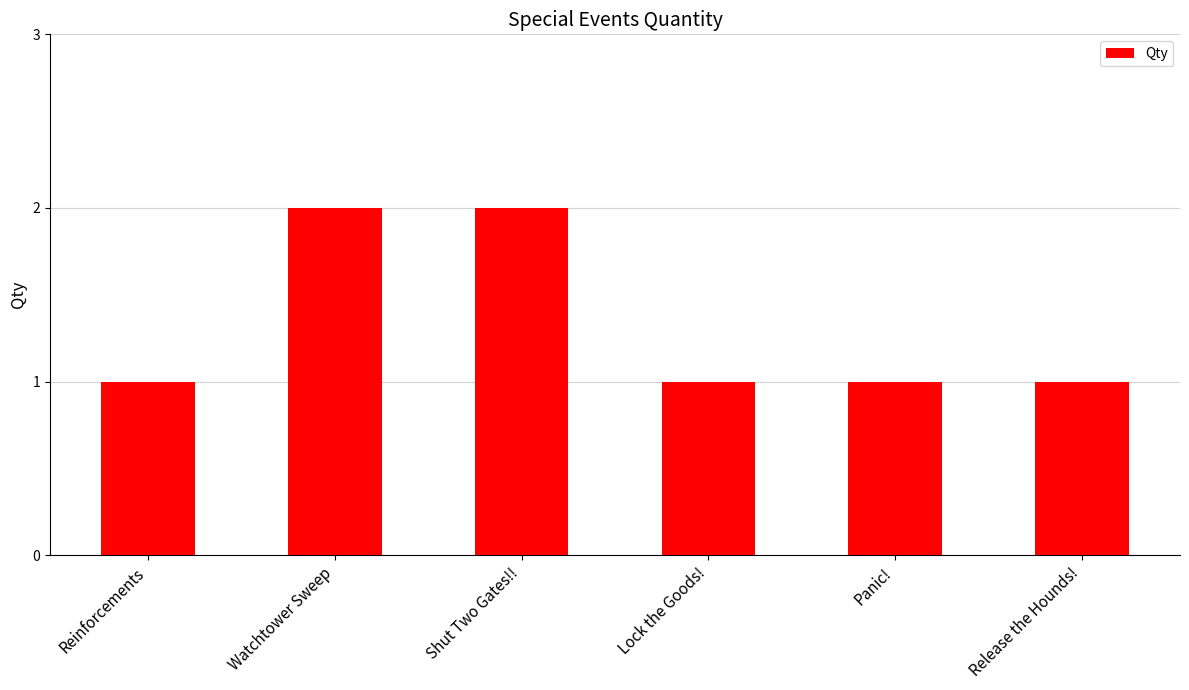

Reading left to right, transcribe all the data shown in this chart.

1	2	2	1	1	1